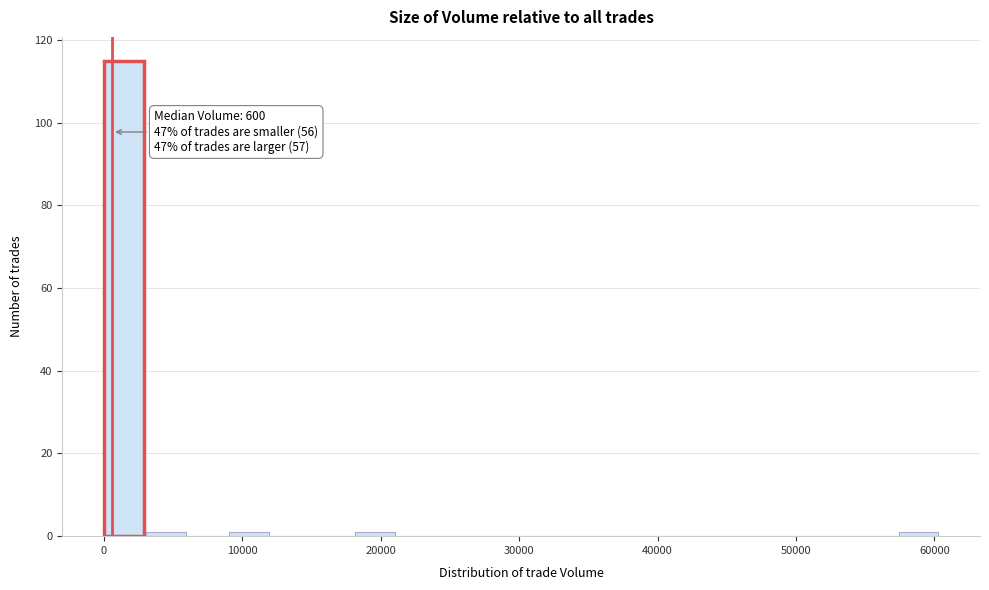

Read against the x-axis, roughly where is the centre of the tallest bar?

1000